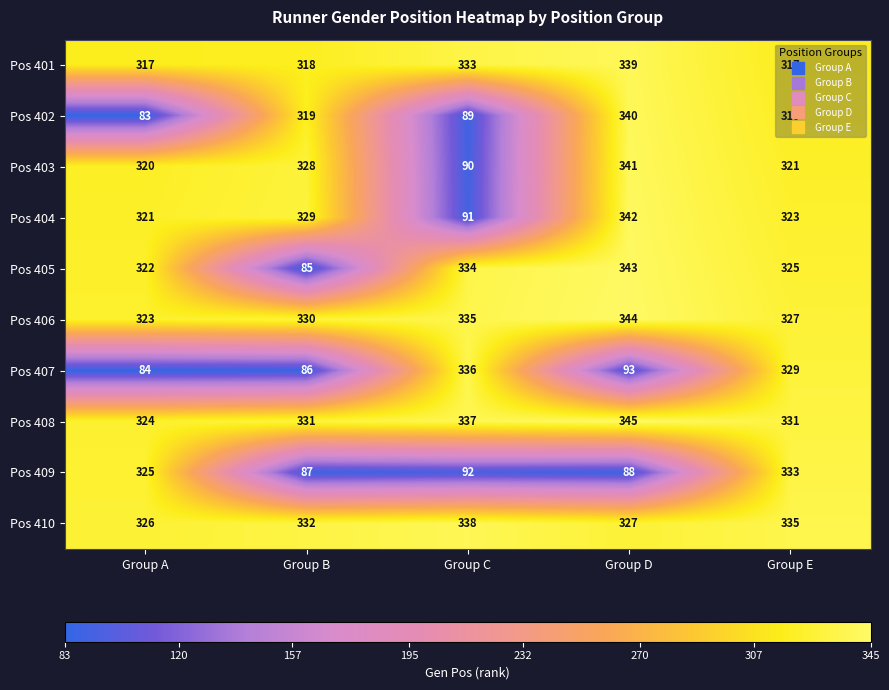

What is the greatest value displayed?

345